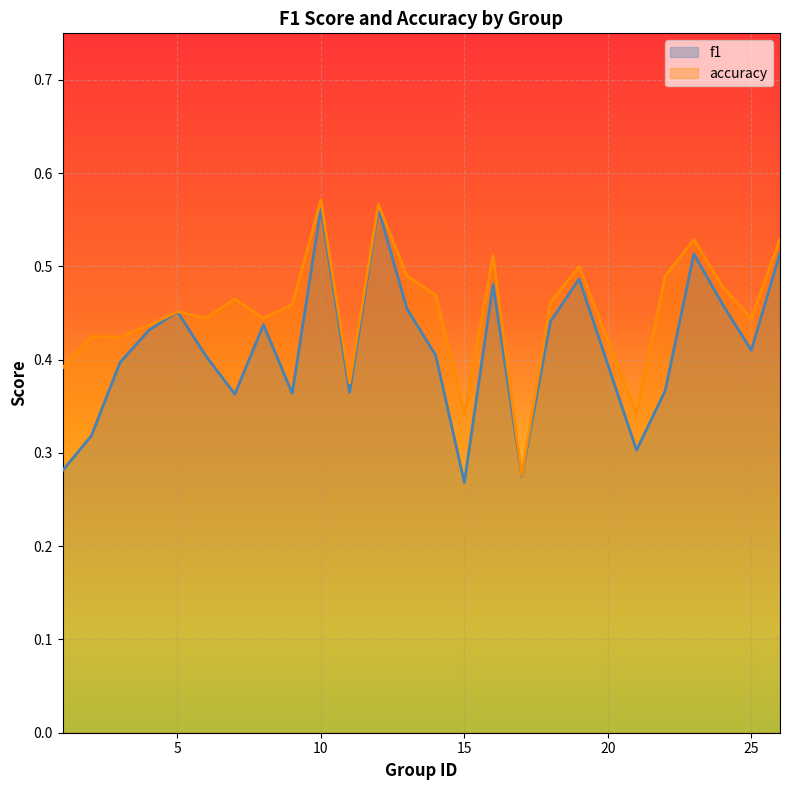

At how many categories does at least one series exceed 0?

25